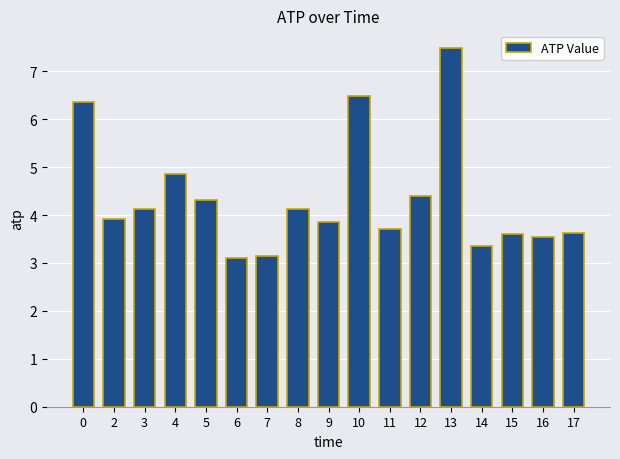

Are the bars grouped side by side (vs. stacked)?

No